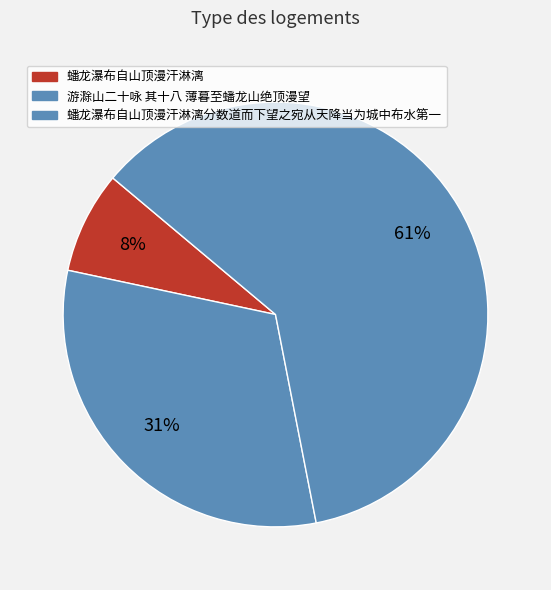

How many segments does this pie chart have?

3